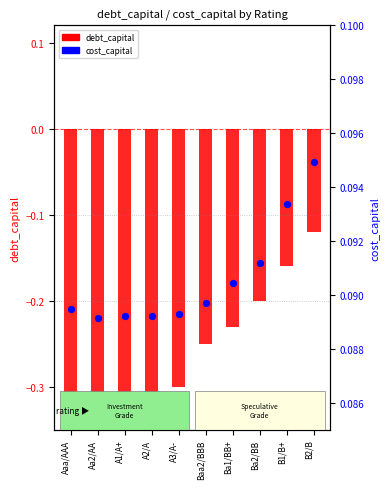

Which series has the largest Y range (max minus min)?

debt_capital